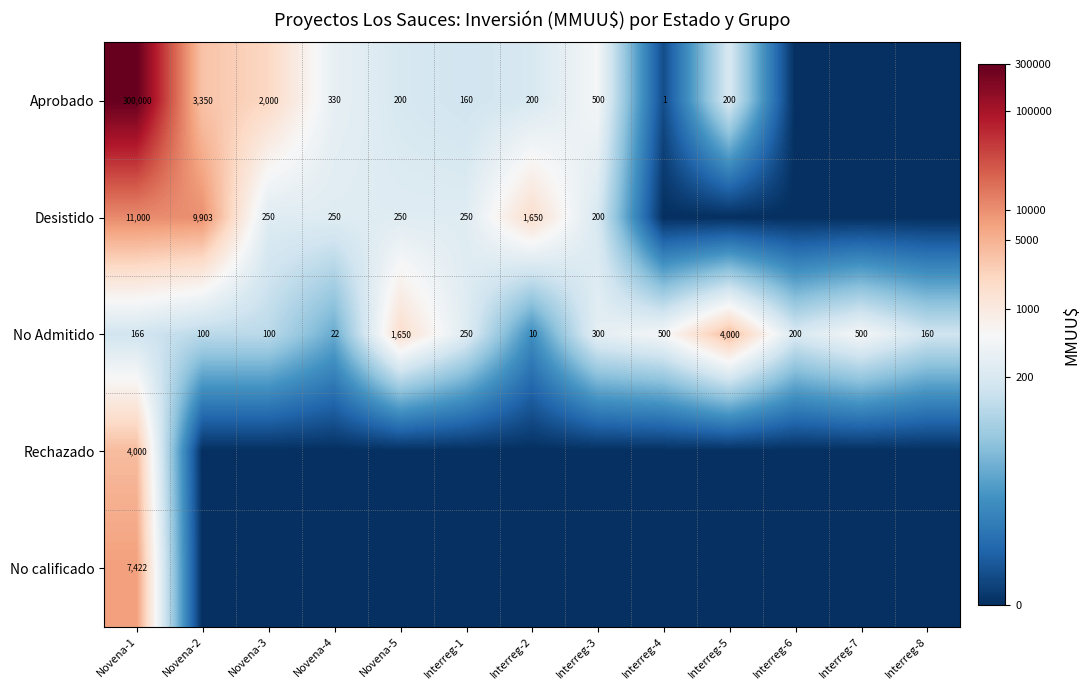

What is the highest value of the No Admitido series?

4000